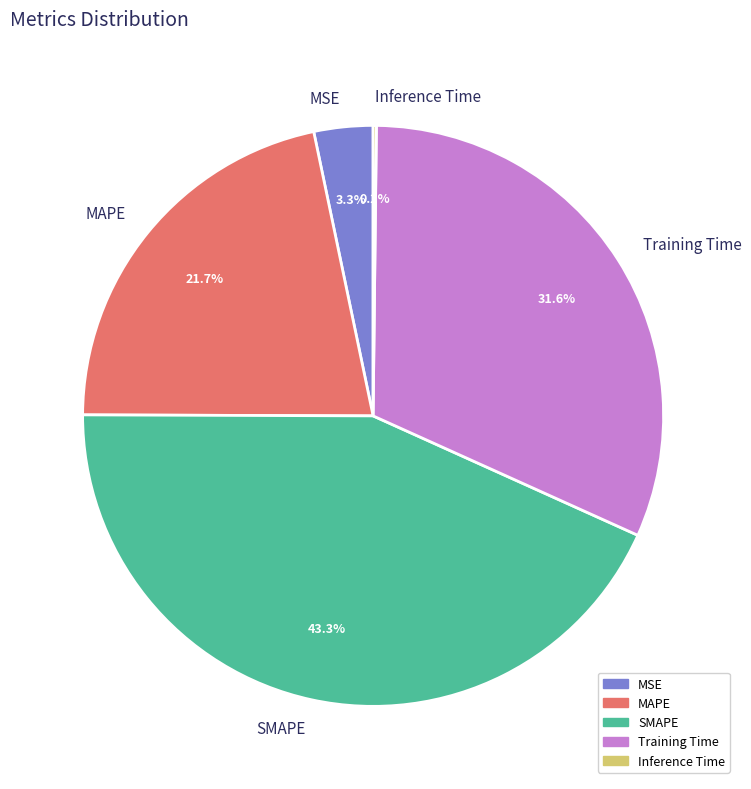

Is there a majority slice in this chart?

No